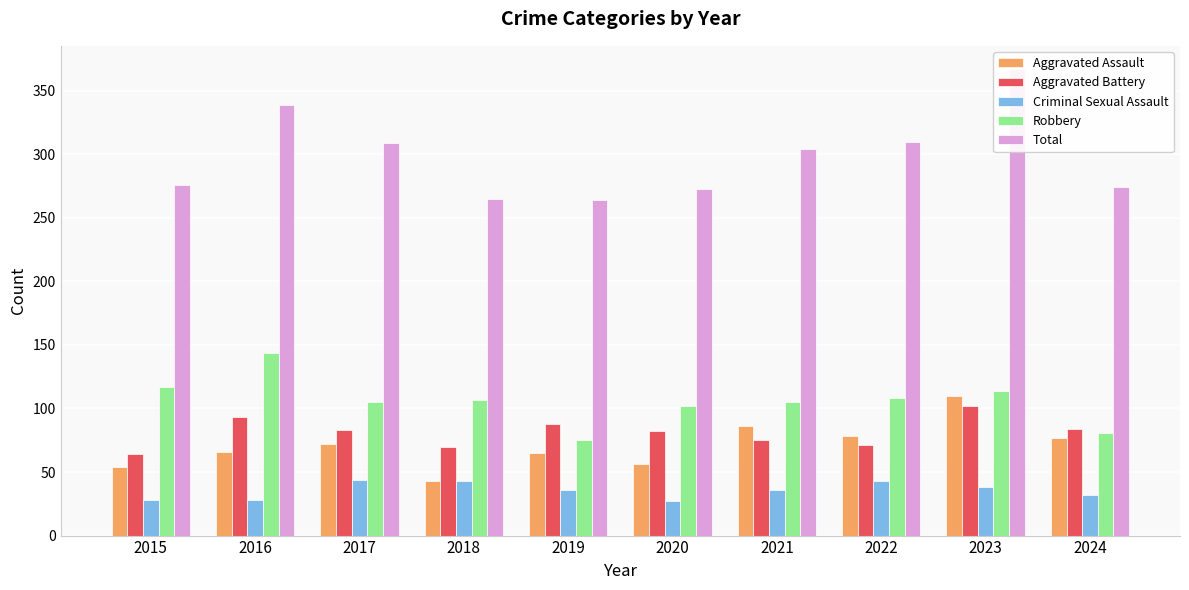

What are all the series names shown in the legend?

Aggravated Assault, Aggravated Battery, Criminal Sexual Assault, Robbery, Total